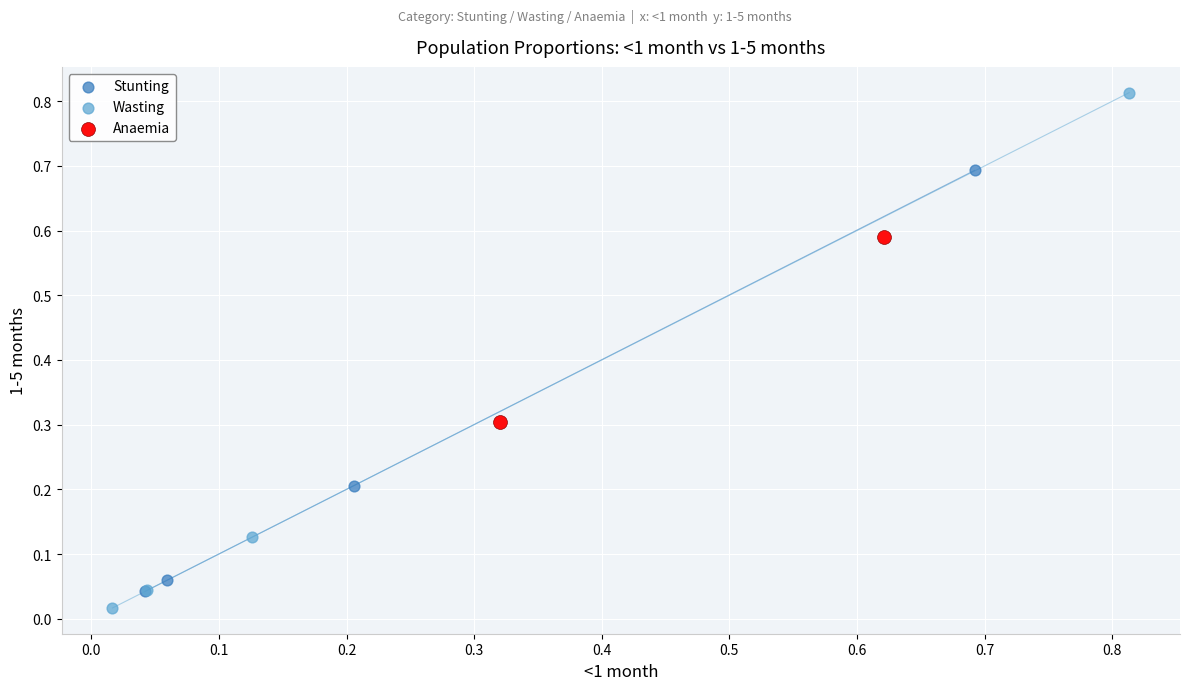

What are all the series names shown in the legend?

Stunting, Wasting, Anaemia